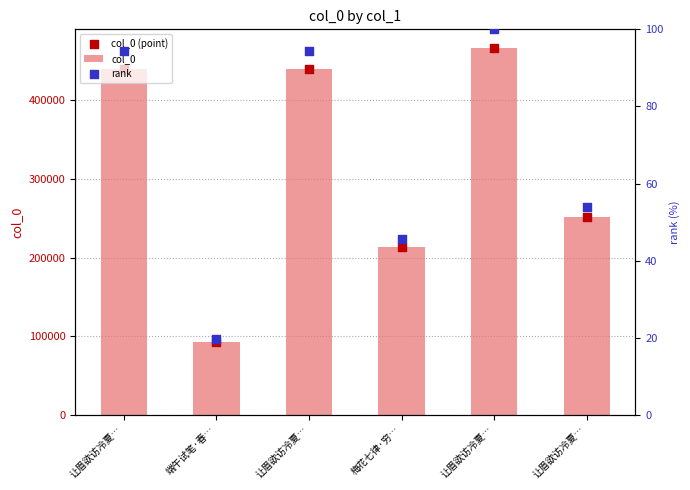

Is the value of rank at 让眉欲访冷夏… greater than the value of col_0 at 让眉欲访冷夏…?

No